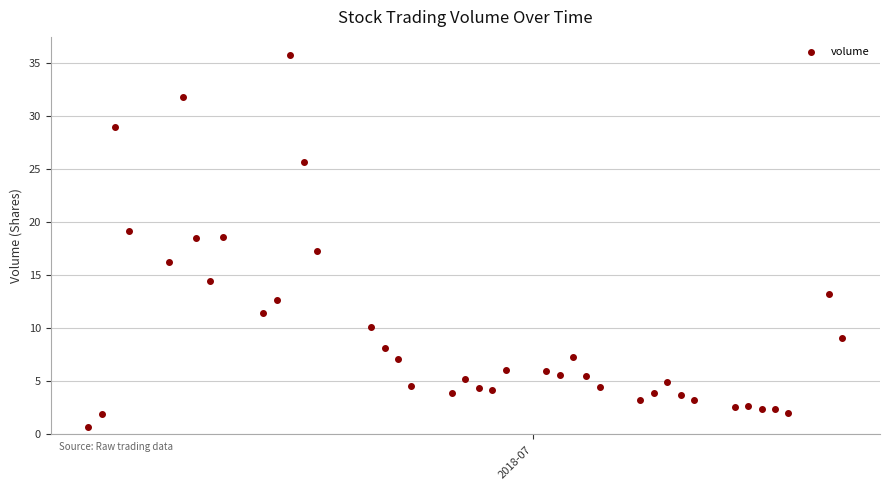

What is the range of Y values (max minus min)?

35.0